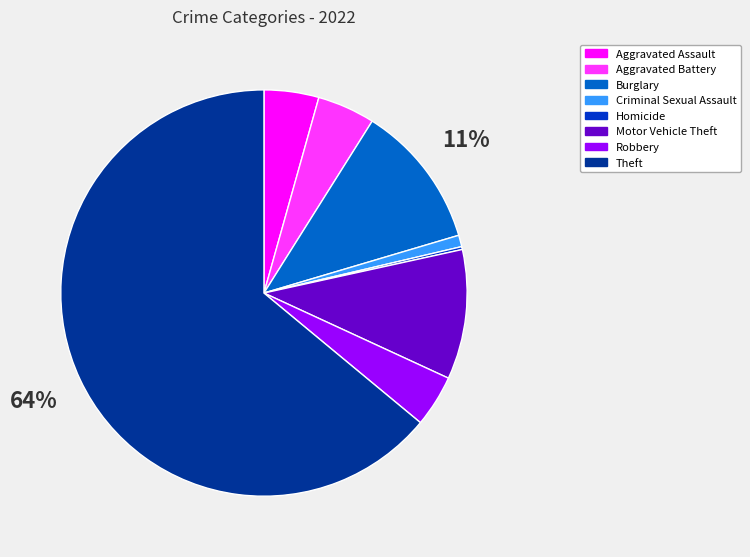

Is the sum of Aggravated Battery and Criminal Sexual Assault greater than half?

No